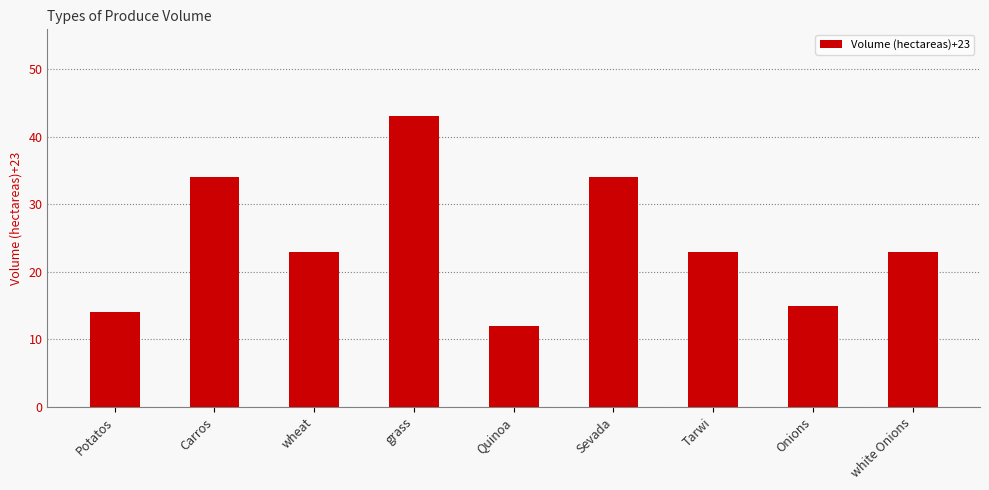

What is the sum of the values at Sevada and wheat?

57